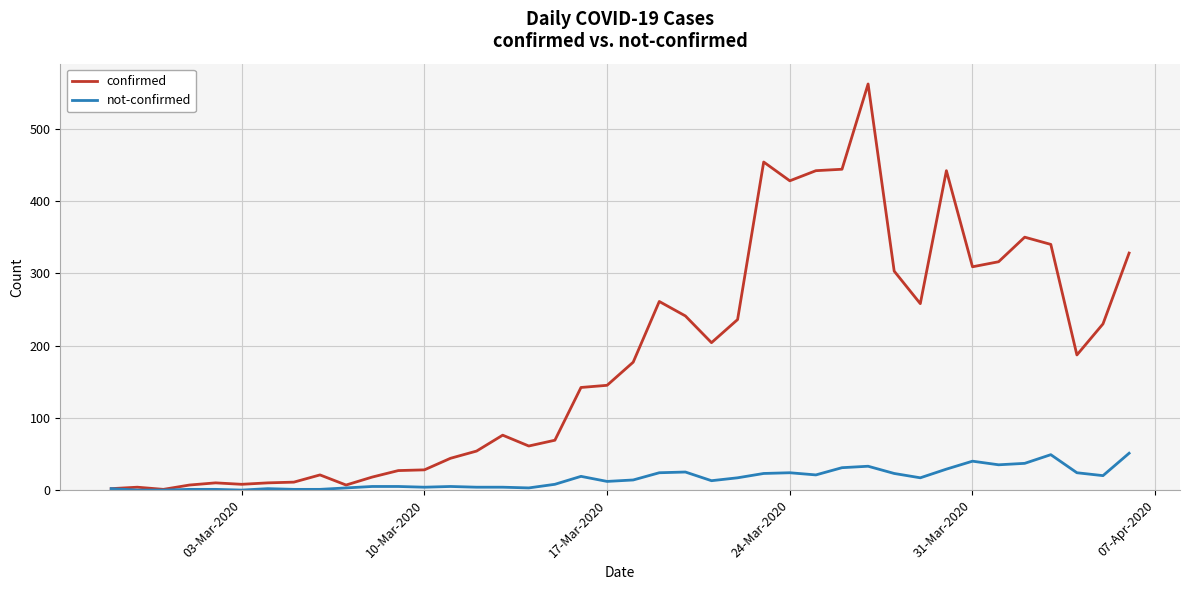

Which series has the largest range (max minus min)?

confirmed